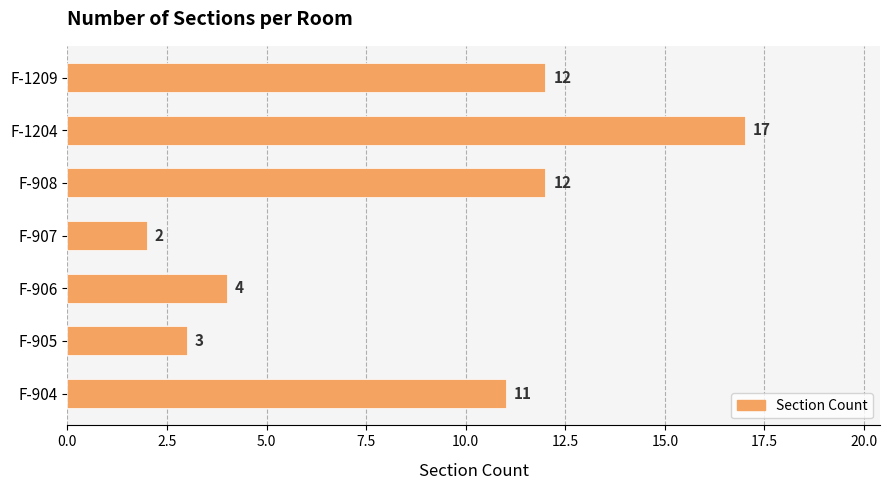

What is the difference between the maximum and minimum values?

15